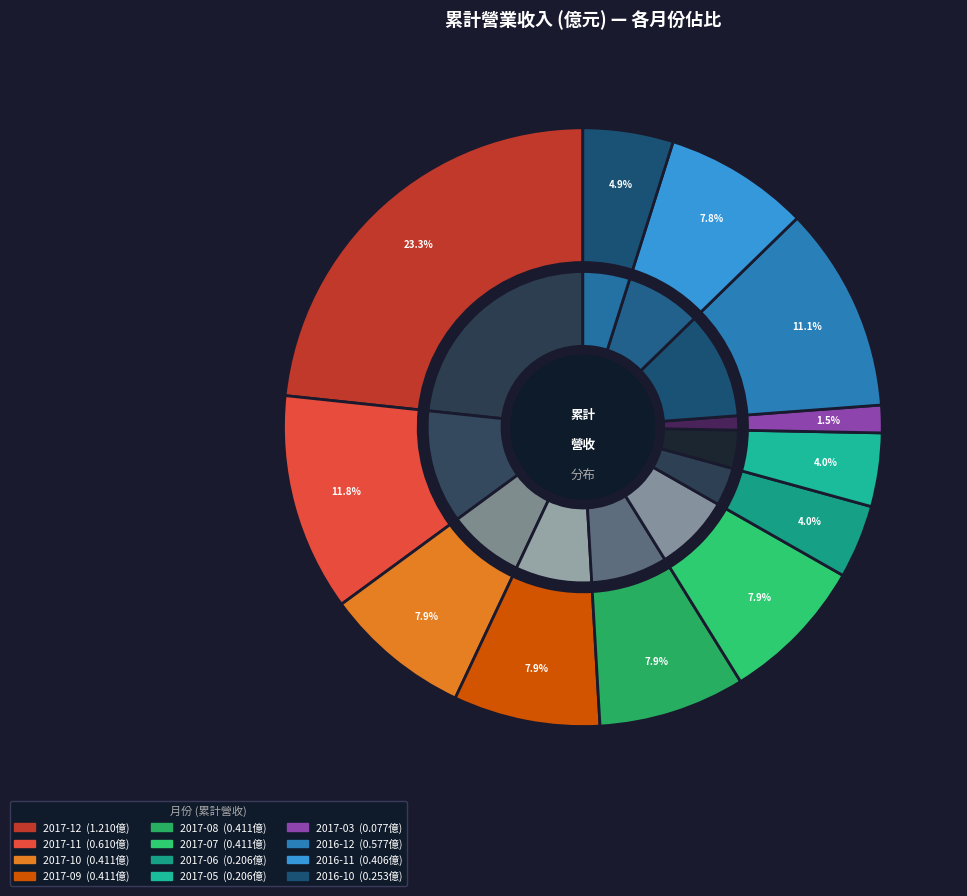

The 2017-07 slice represents 14% of the pie. True or false?

False